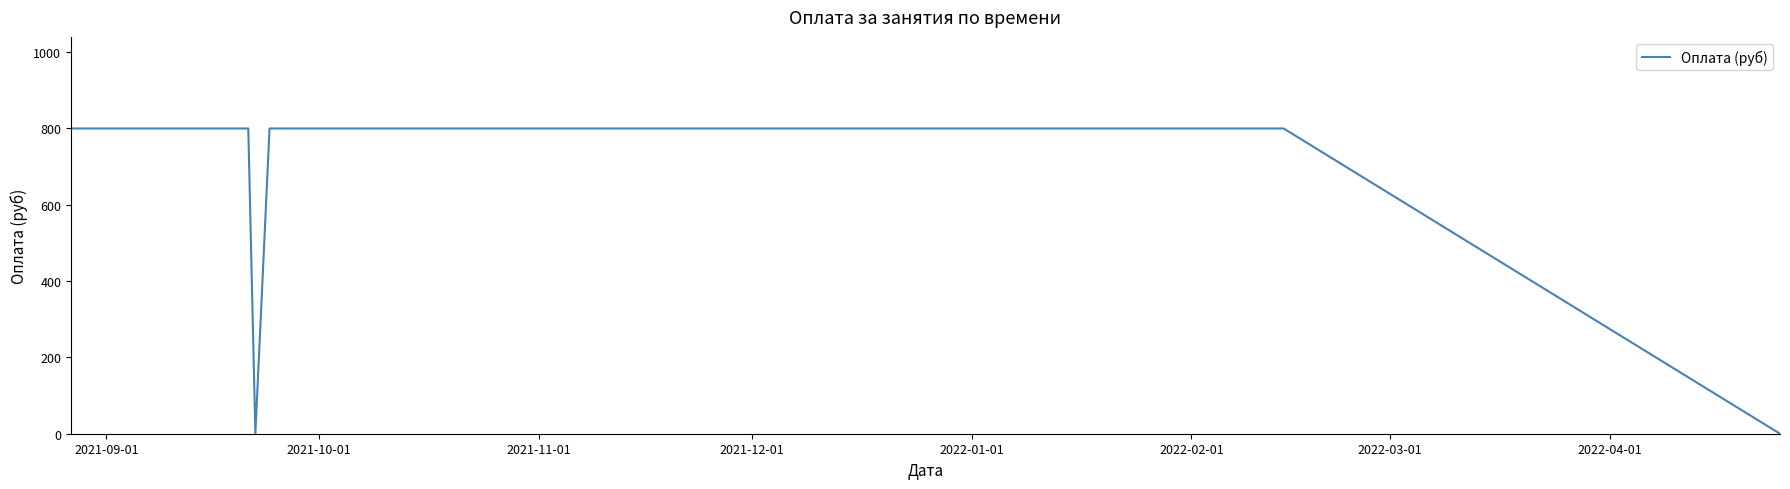

How many distinct data groups are displayed?

1